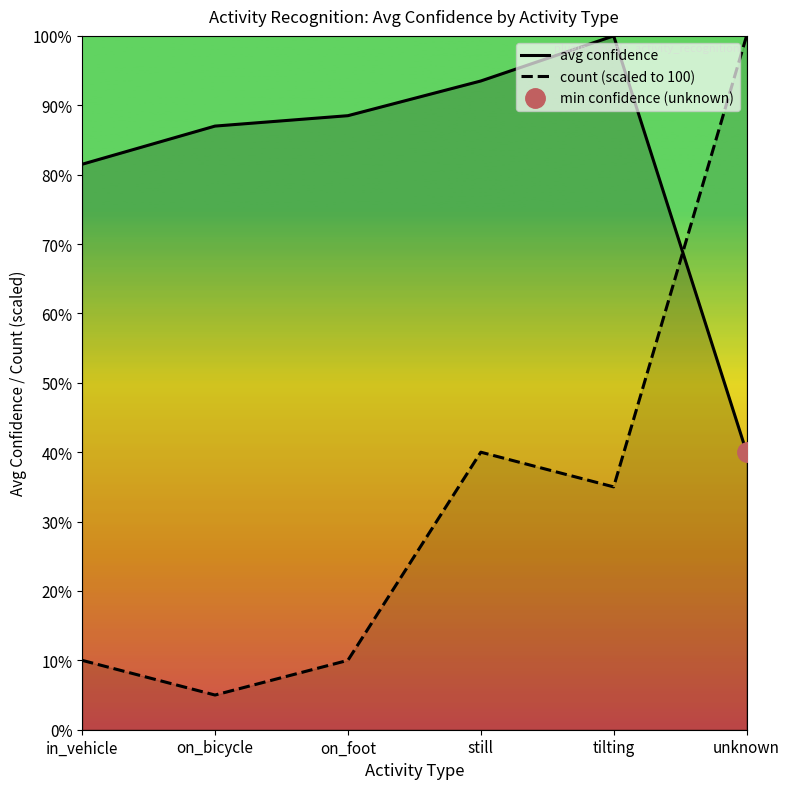

What is the difference between the highest and lowest values at unknown?

60.0